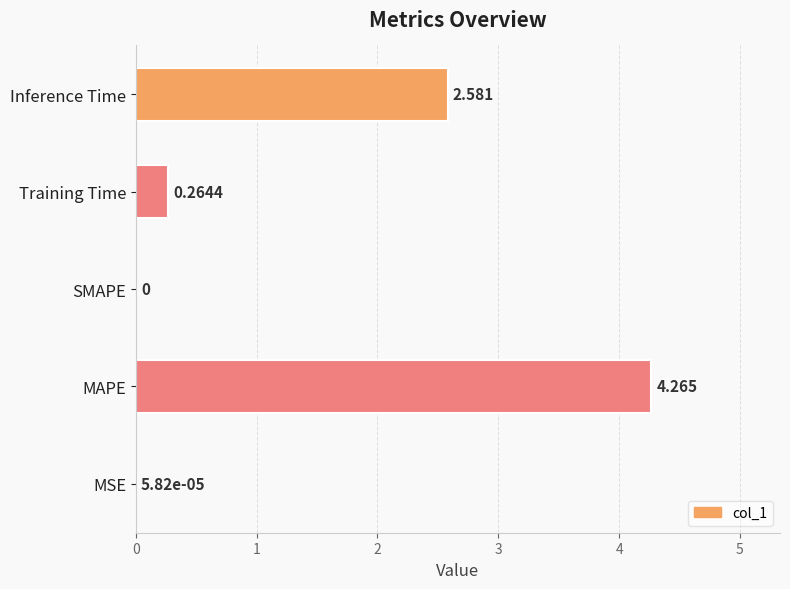

At which category does the chart reach its peak across all series?

MAPE